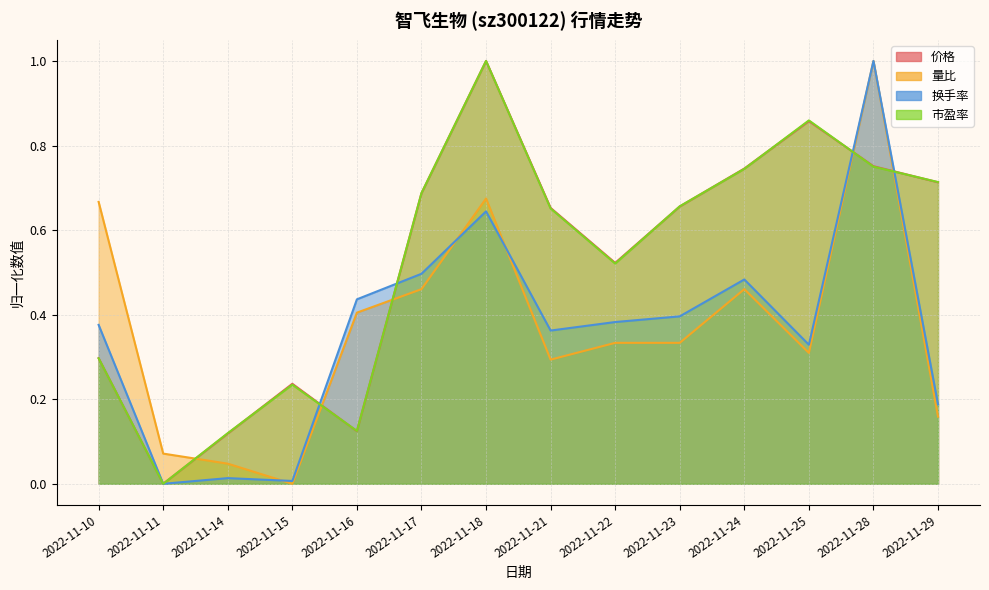

What is the difference between the maximum and minimum values in the 市盈率 series?

1.0